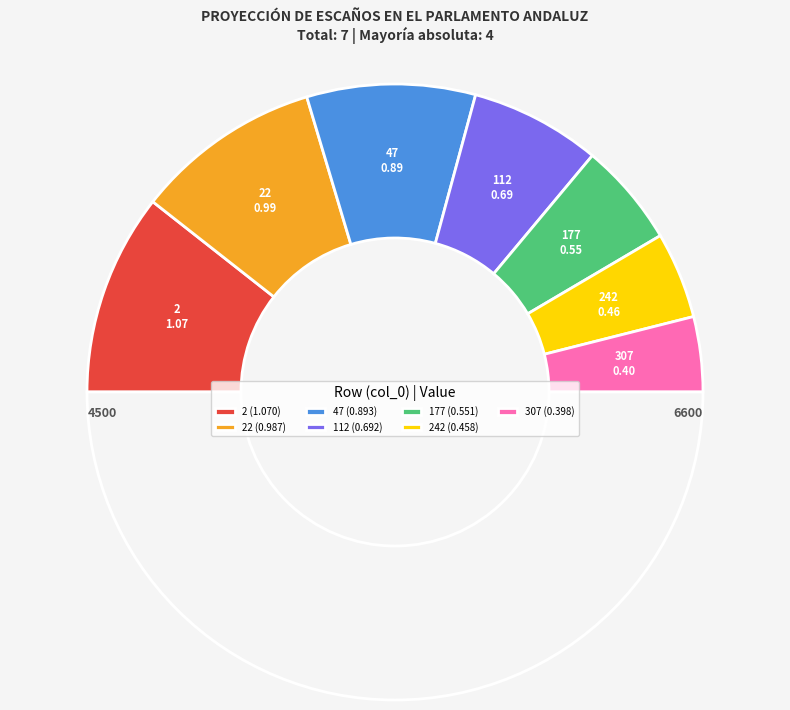

How many segments does this pie chart have?

8